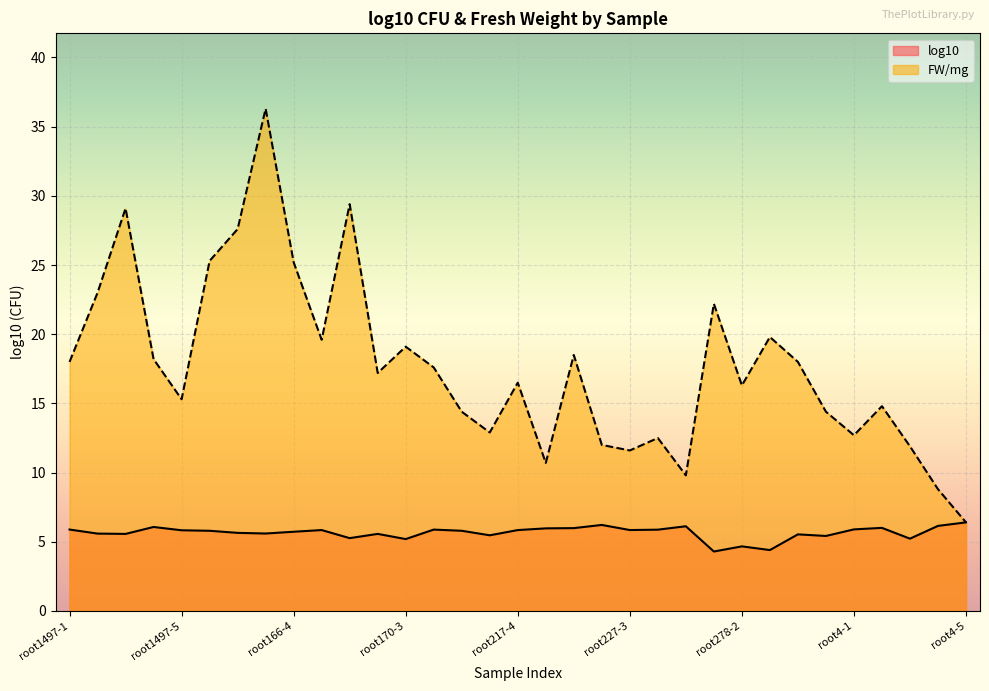

True or false: FW/mg and log10 cross at least once.

True